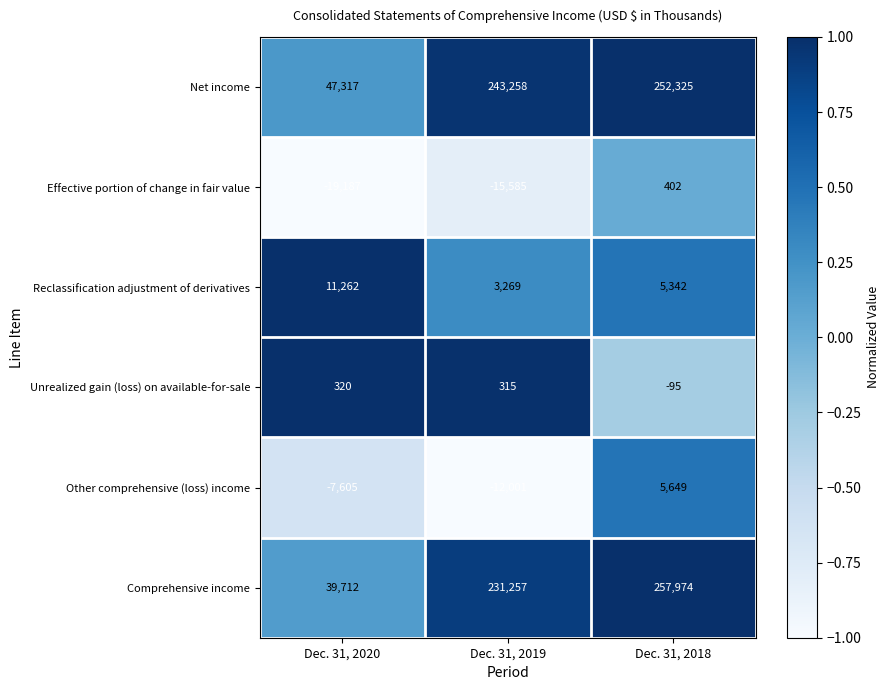

Between Dec. 31, 2020 and Dec. 31, 2019, which series saw the biggest shift?

Net income